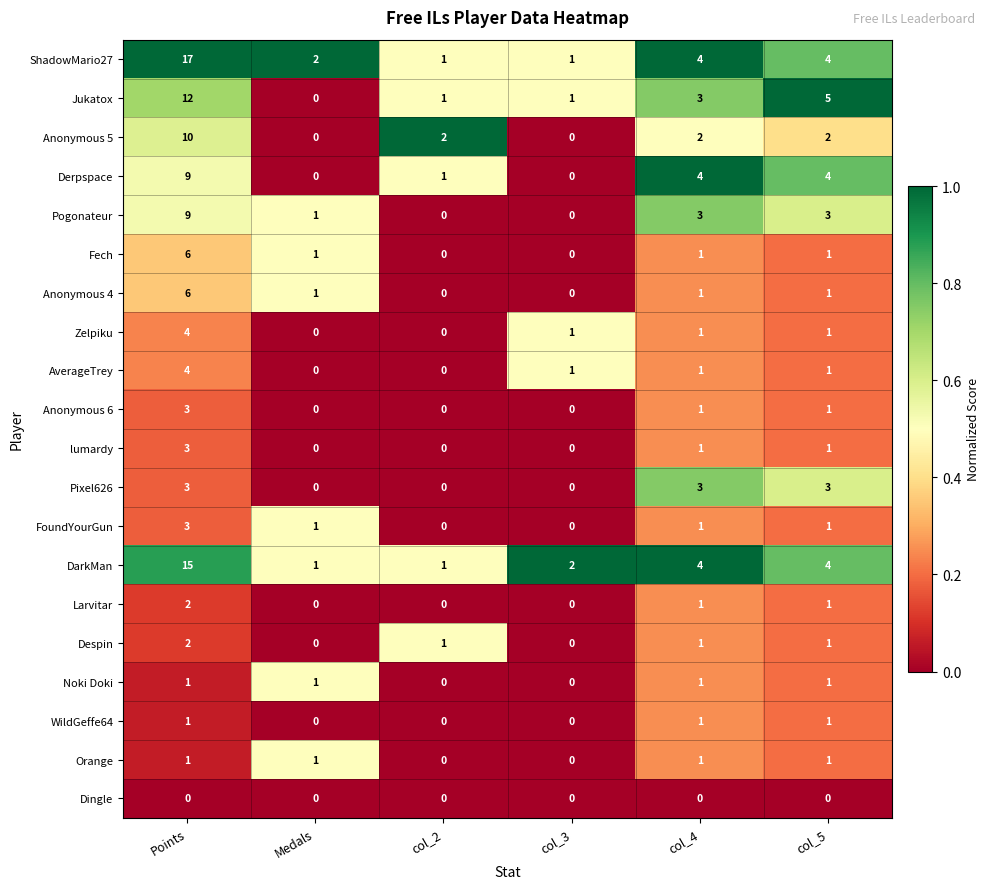

Which series has the largest range (max minus min)?

ShadowMario27